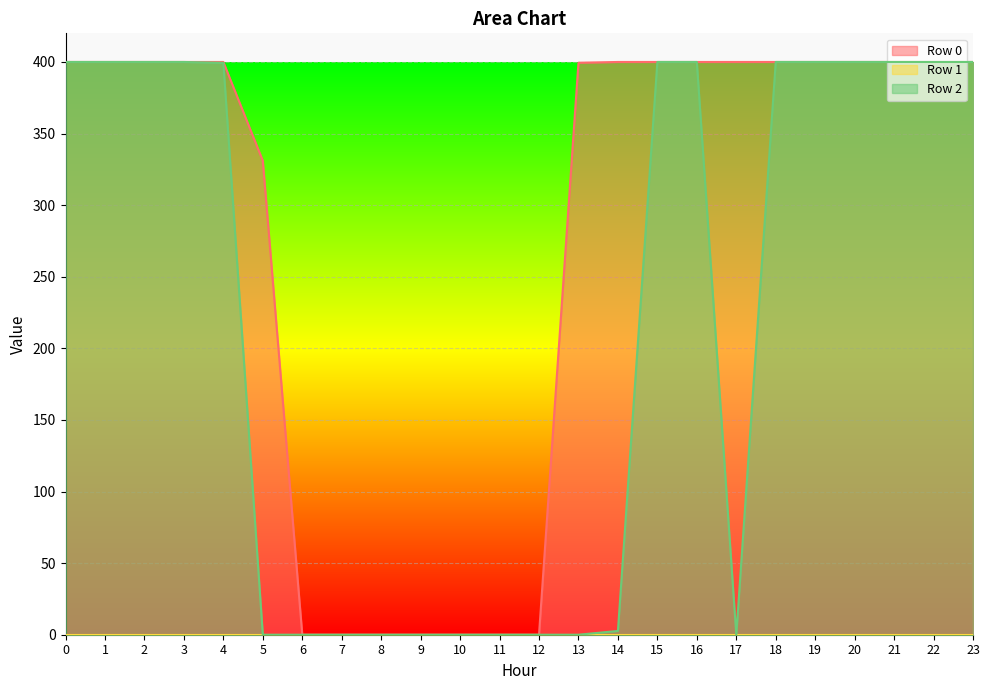

What is the average value of the Row 0 series?

280.4